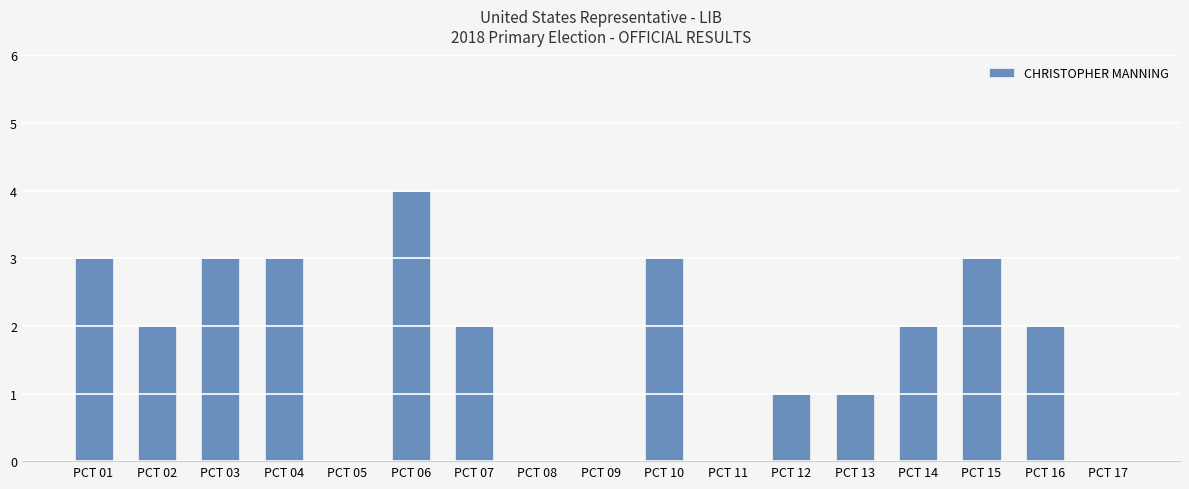

What is the maximum value shown in the chart?

4